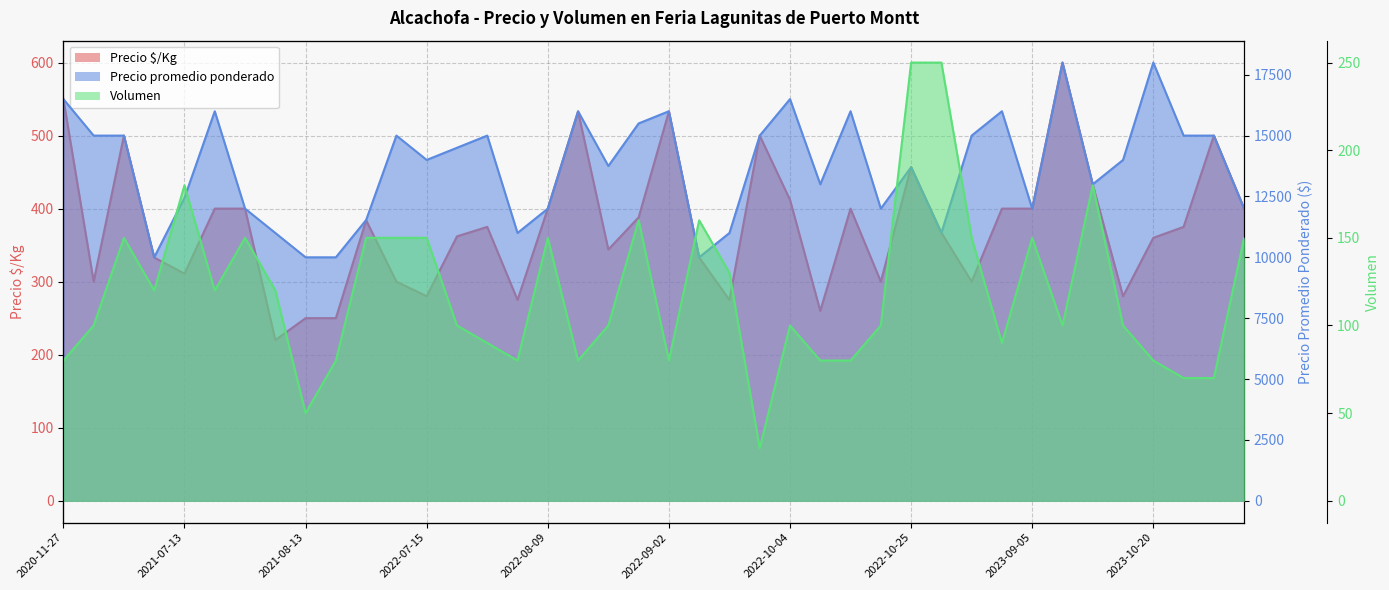

Which series has the largest total across all categories?

Precio promedio ponderado